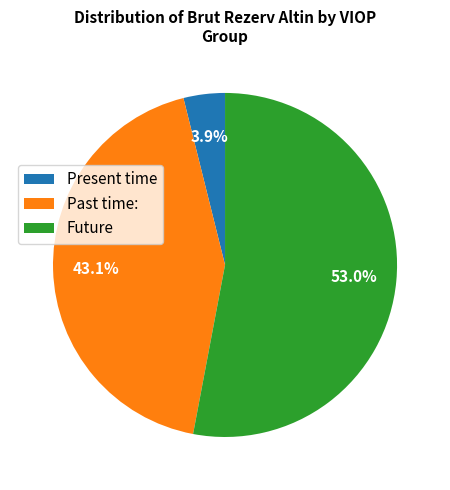

Which slice is the smallest?

Present time